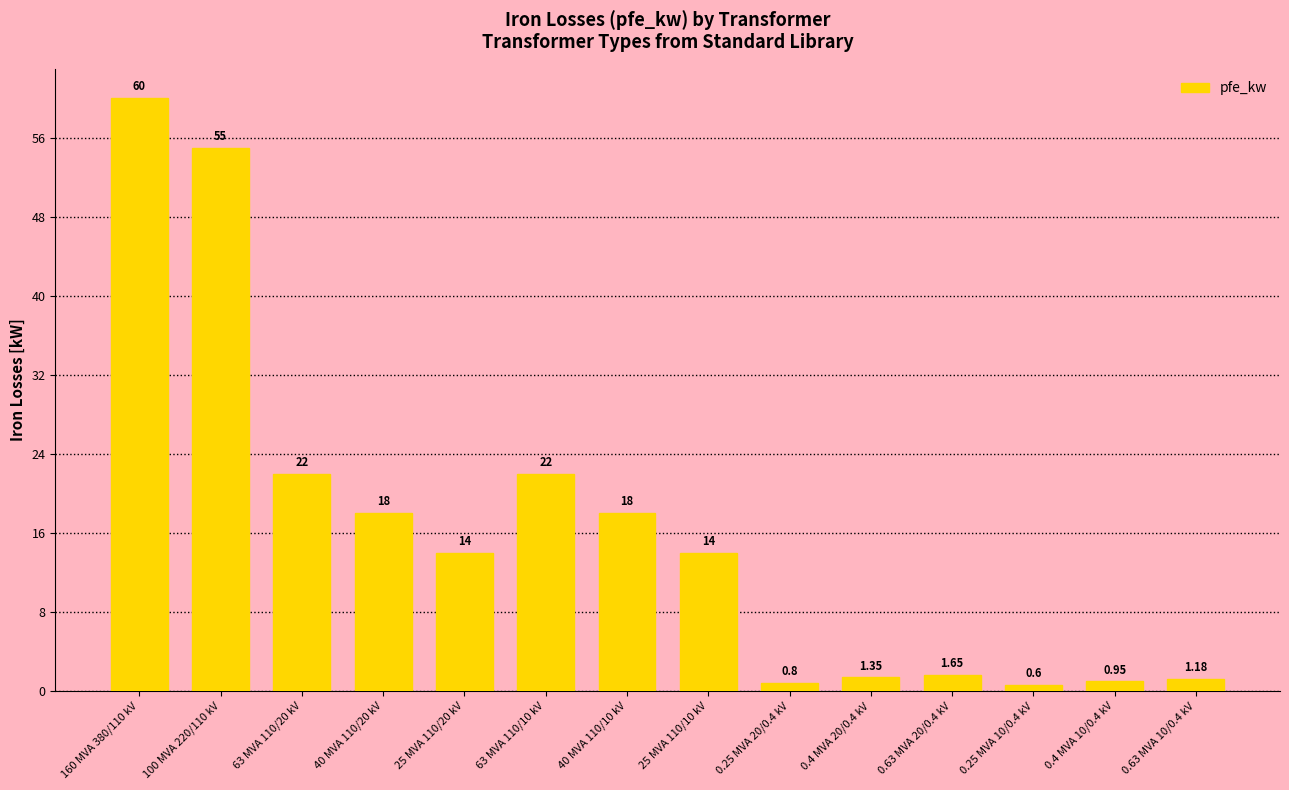

The chart shows a value of 24.1 at 40 MVA 110/20 kV. True or false?

False